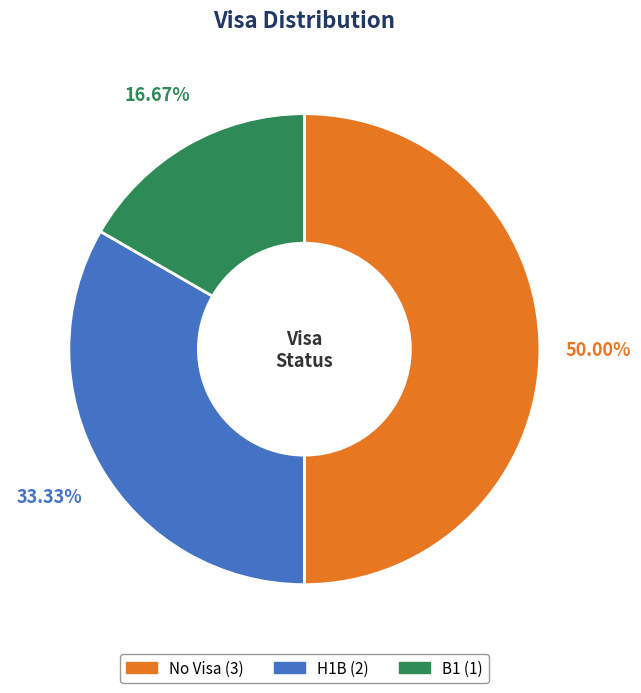

How many slices are in this pie chart?

3